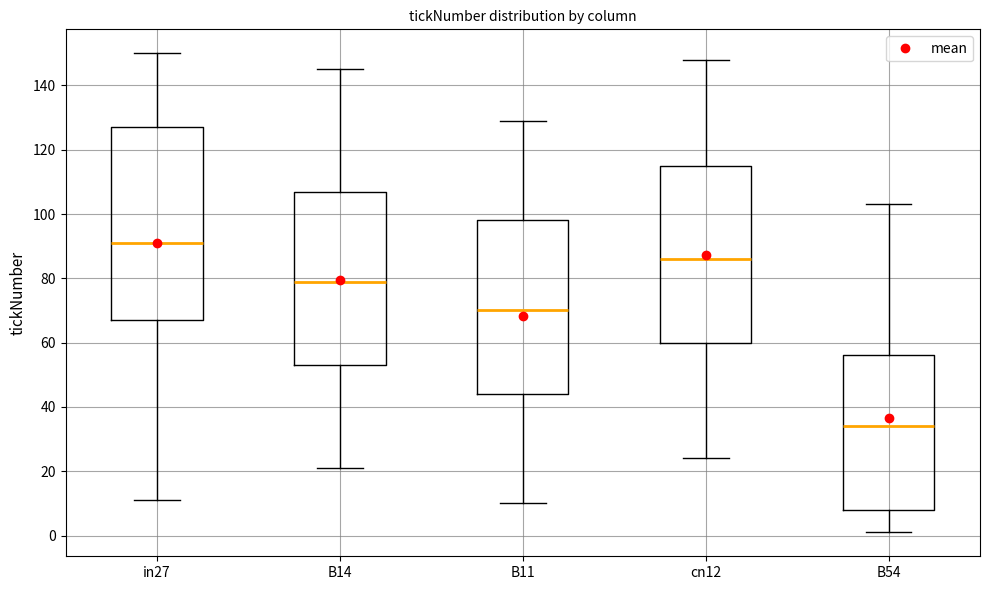

Reading left to right, transcribe this box plot: for each box, give where its median line is, the range the box spans, and where its two whiskers end, as read against the y-axis. The values are not printed on the chart, so give them approximately, as read against the axis.

in27: median 92, box 68 to 128, whiskers 12 to 150
B14: median 80, box 54 to 108, whiskers 22 to 146
B11: median 70, box 44 to 98, whiskers 10 to 130
cn12: median 86, box 60 to 116, whiskers 24 to 148
B54: median 34, box 8 to 56, whiskers 2 to 104